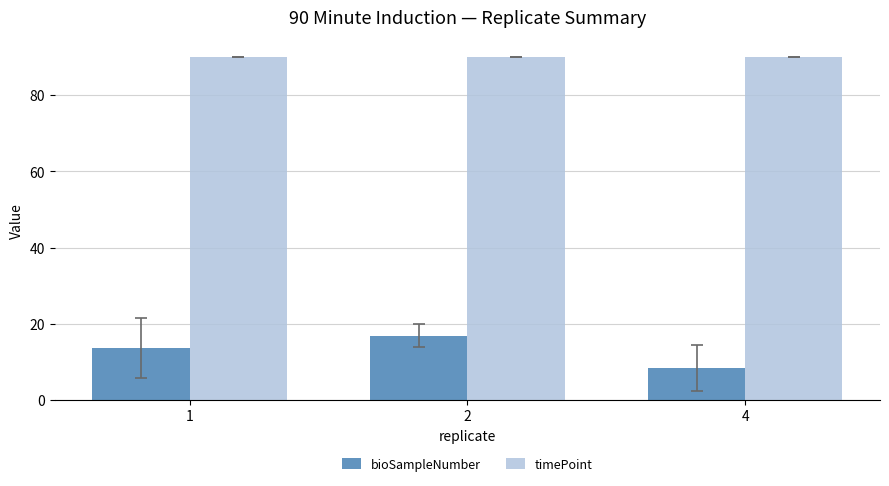

How many bars are there in total?

6